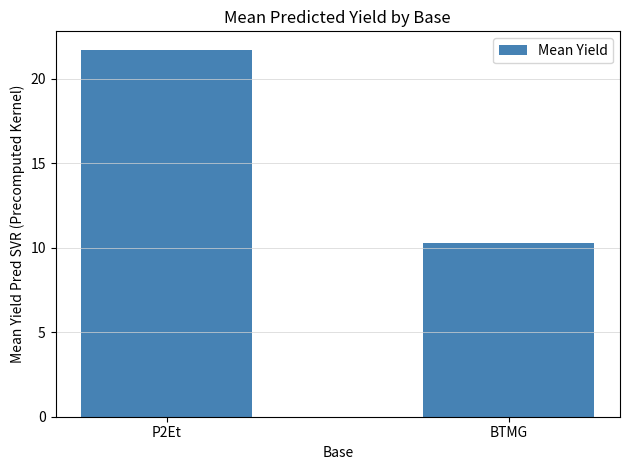

List the labels in order of value, smallest first.

BTMG, P2Et